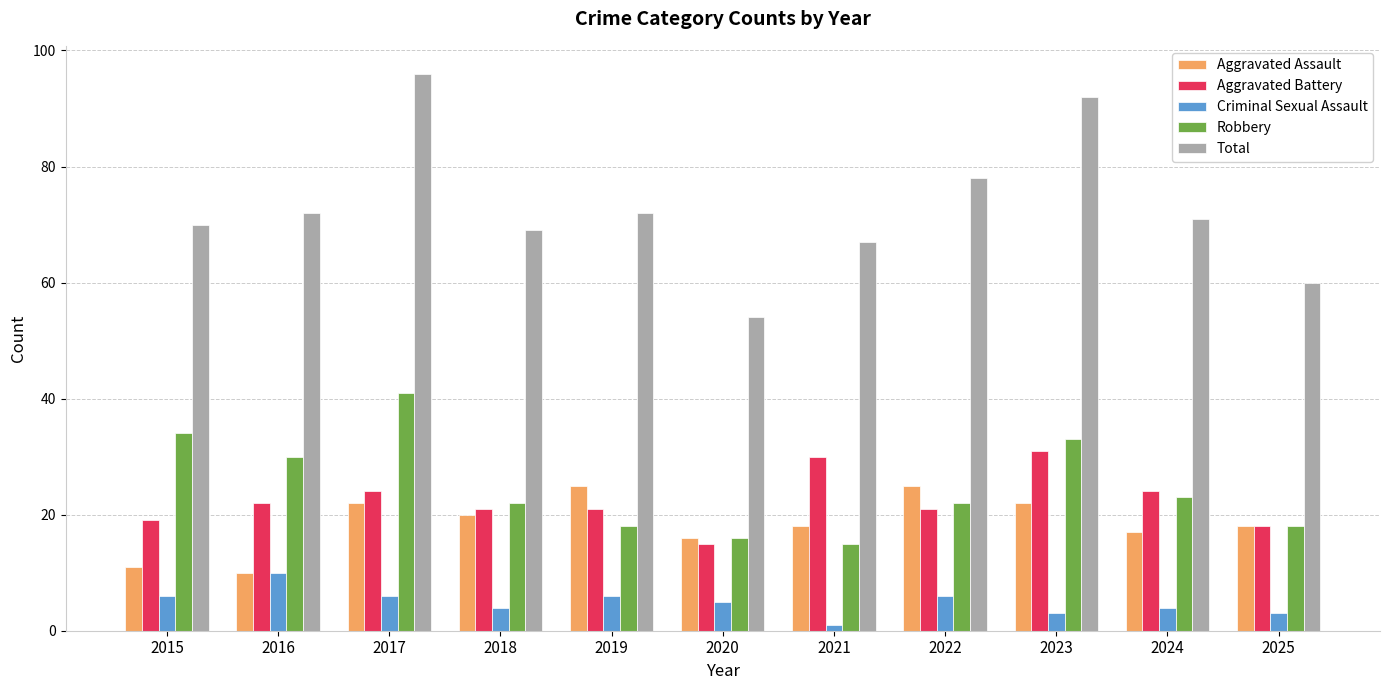

What is the total value across all series at 2015?

140